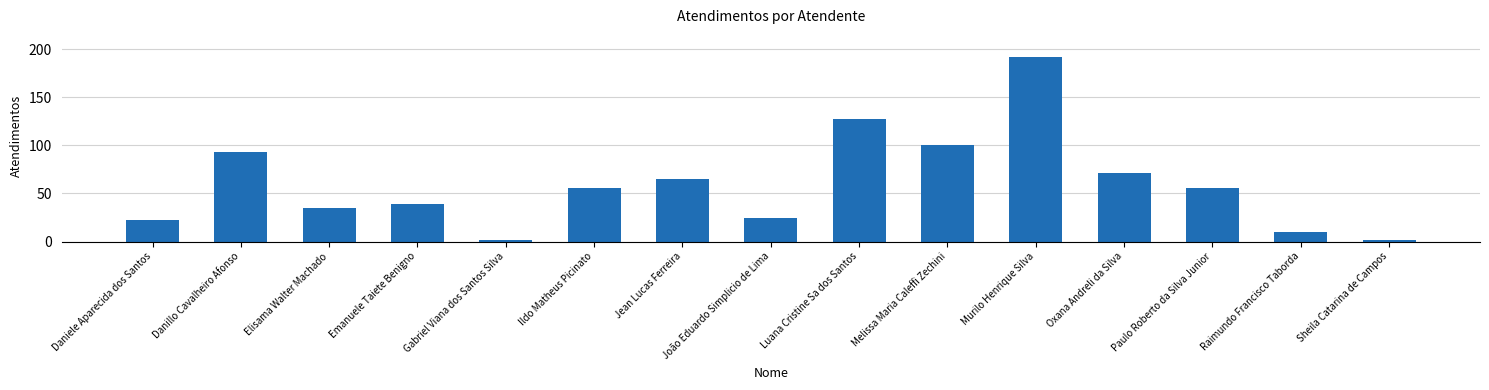

How many categories are shown in the chart?

15